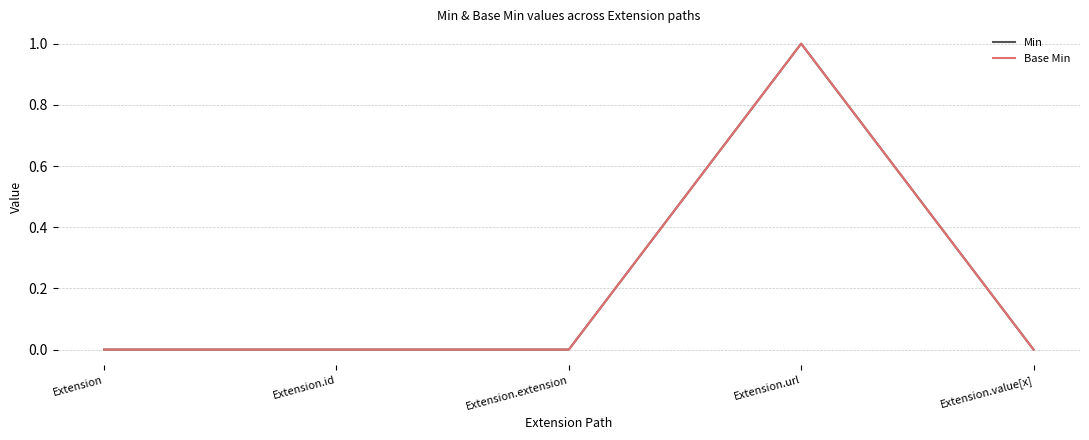

True or false: Base Min and Min intersect in this chart.

False